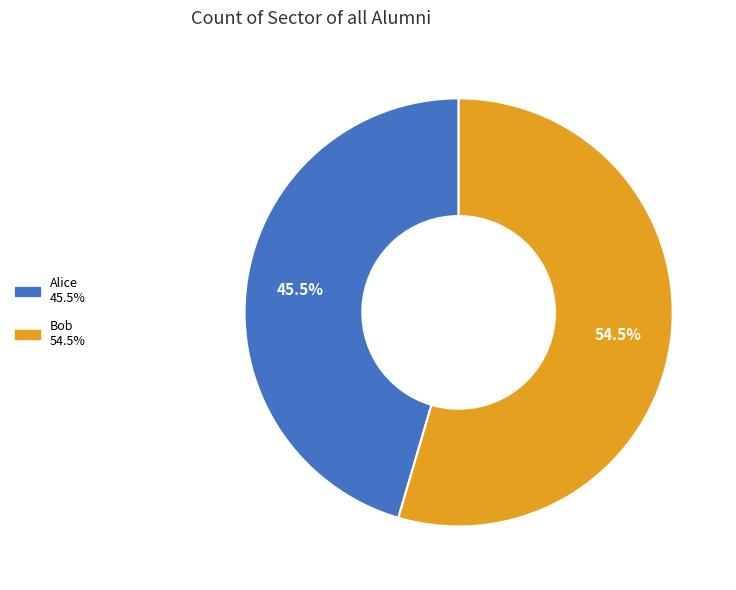

Which category has the biggest portion of the pie?

Bob